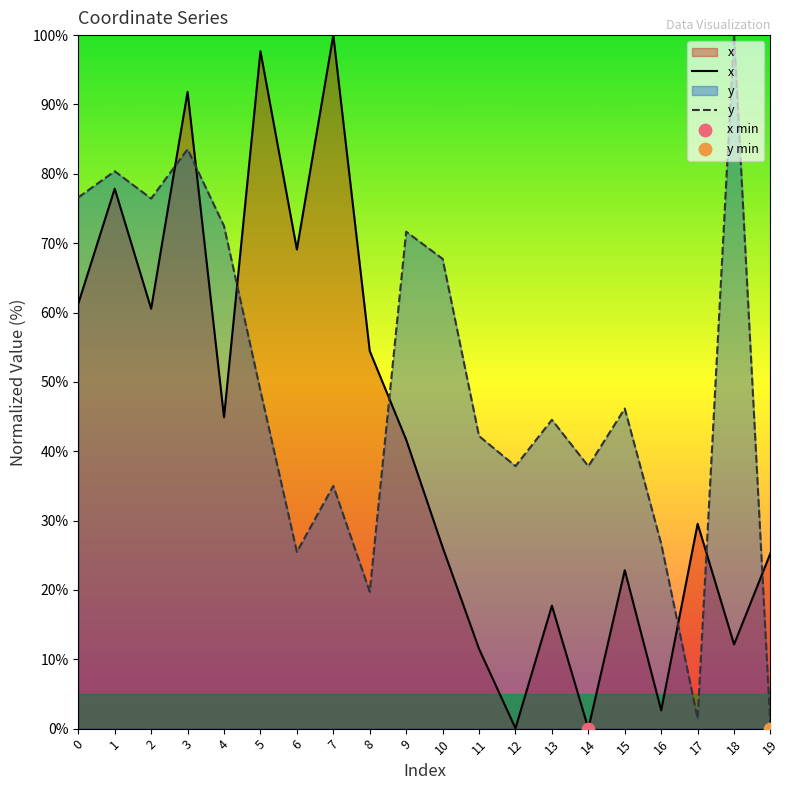

At how many categories does at least one series exceed 36?

17